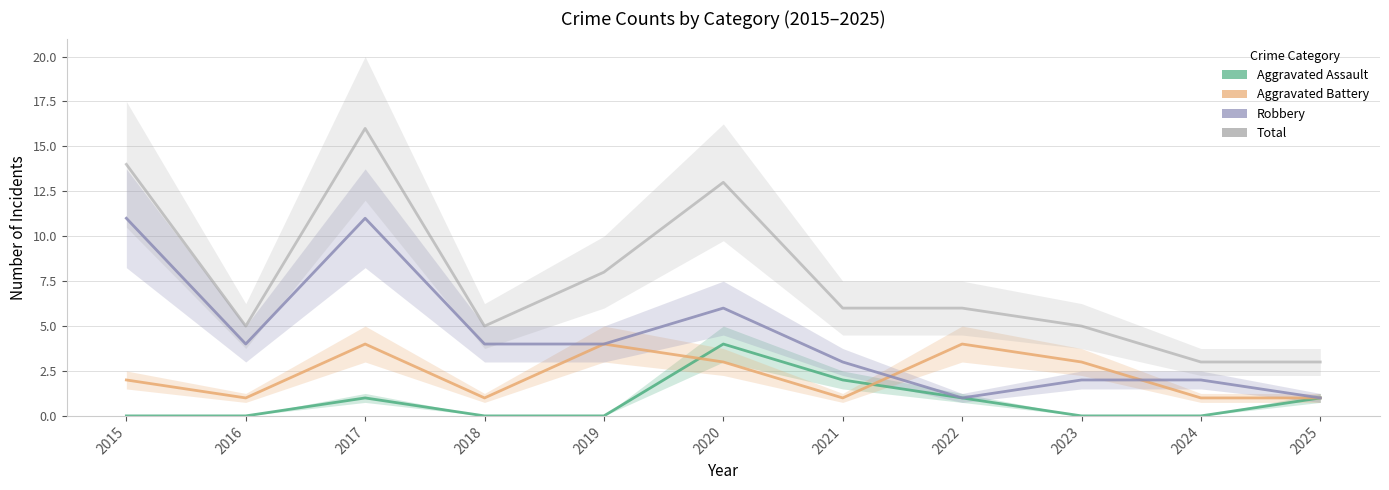

At how many categories does at least one series exceed 1?

11